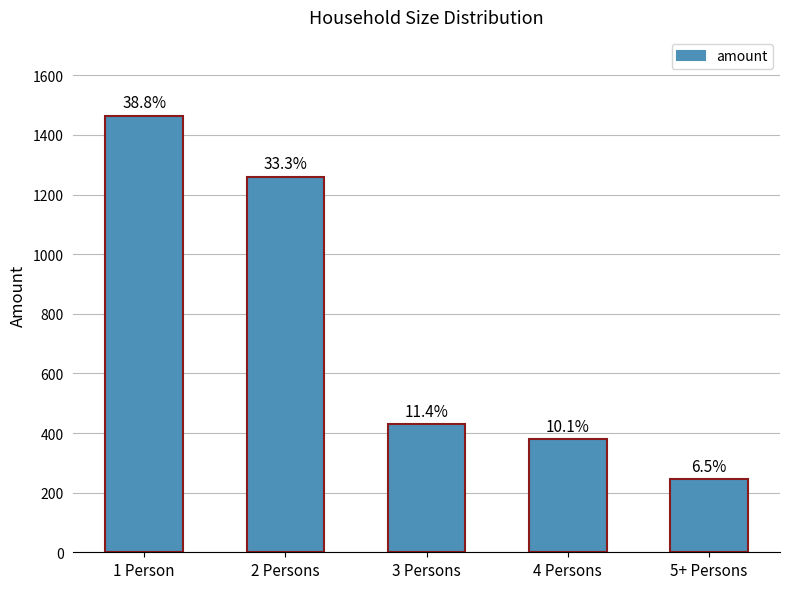

What is the smallest value displayed?

245